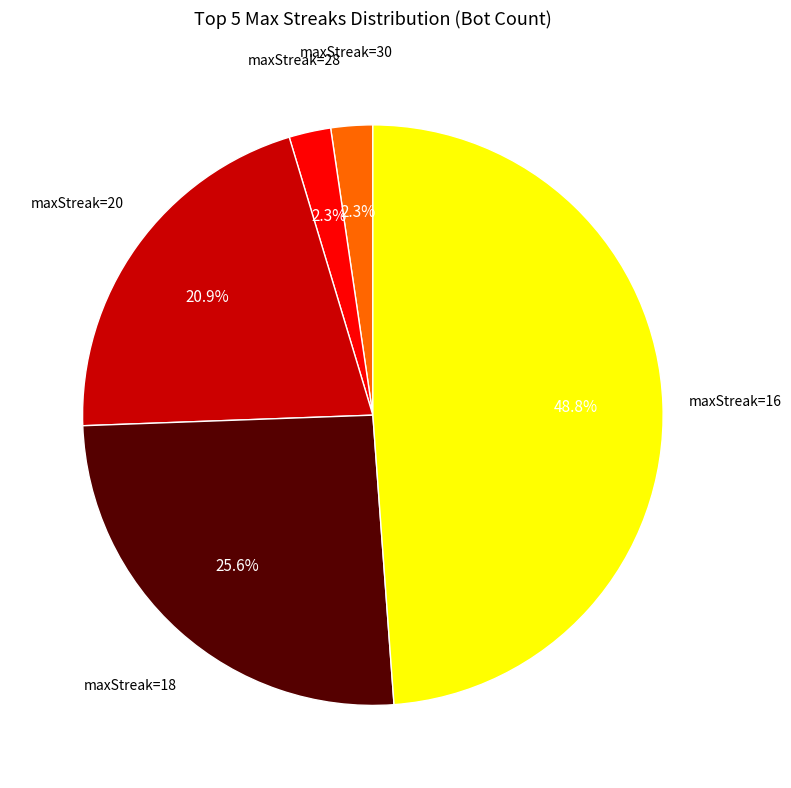

Does any single category account for the majority?

No